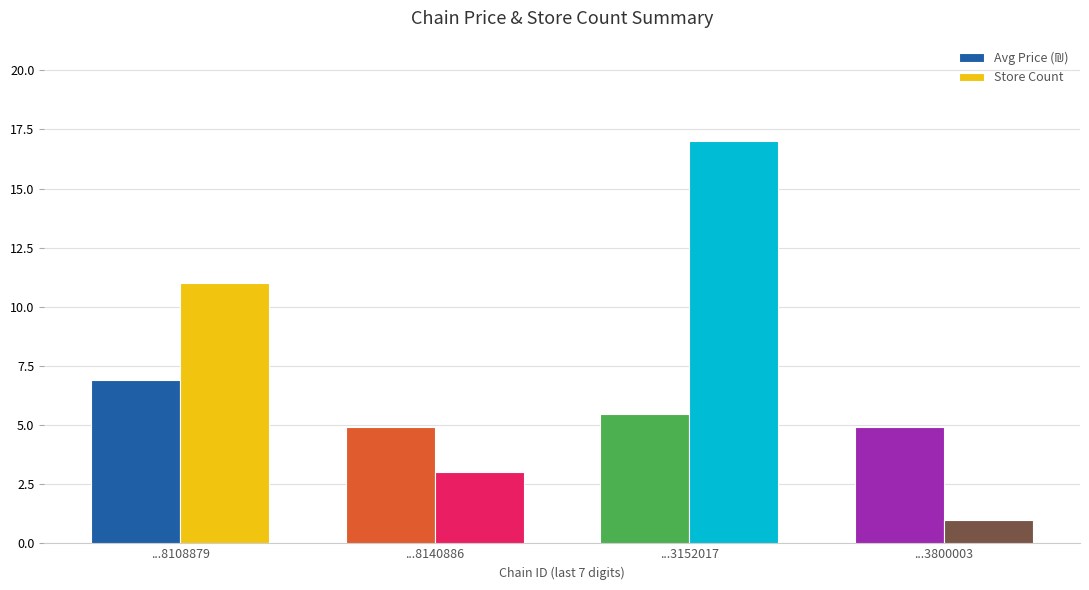

Which series has the widest spread of values?

Store Count